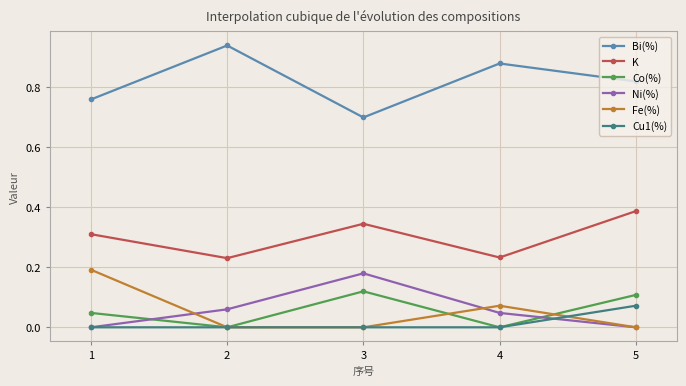

Which series has the largest total across all categories?

Bi(%)